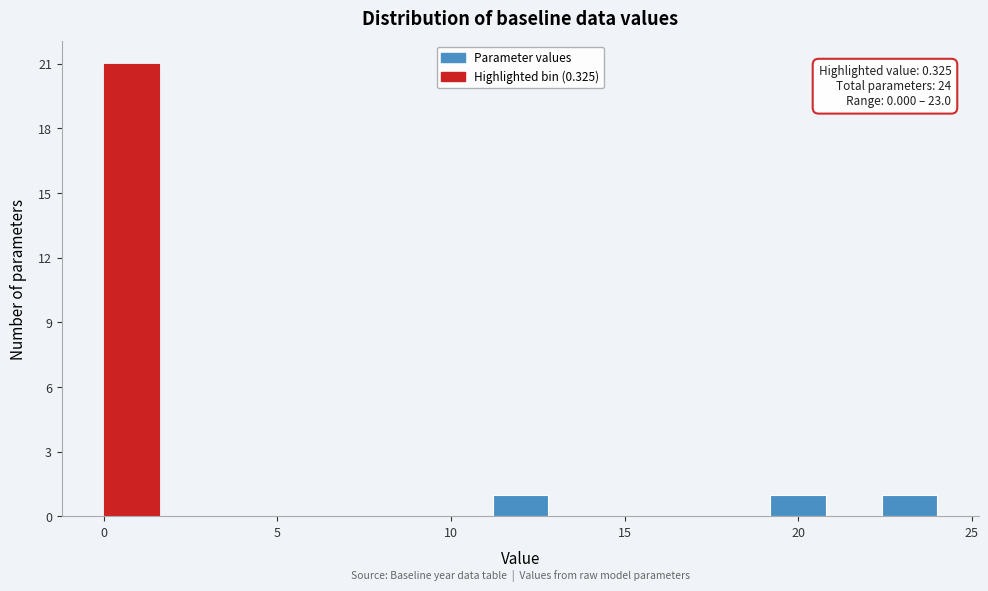

Read against the x-axis, roughly where is the centre of the tallest bar?

1.0